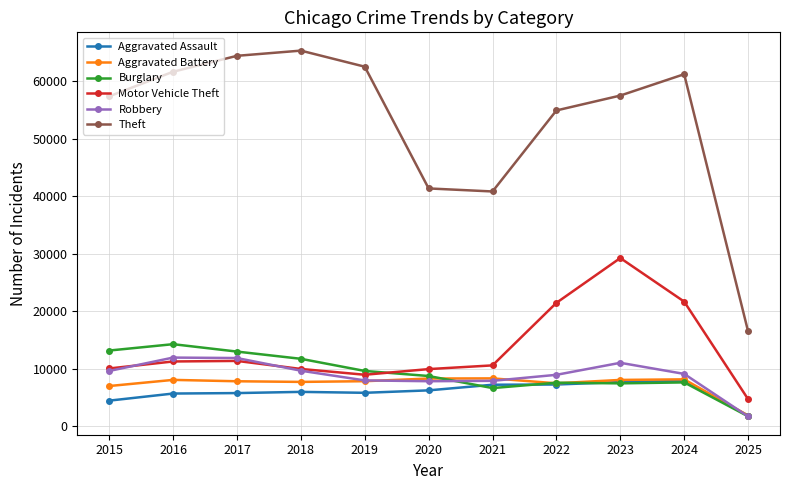

The Motor Vehicle Theft series shows 29254 at 2023. True or false?

True